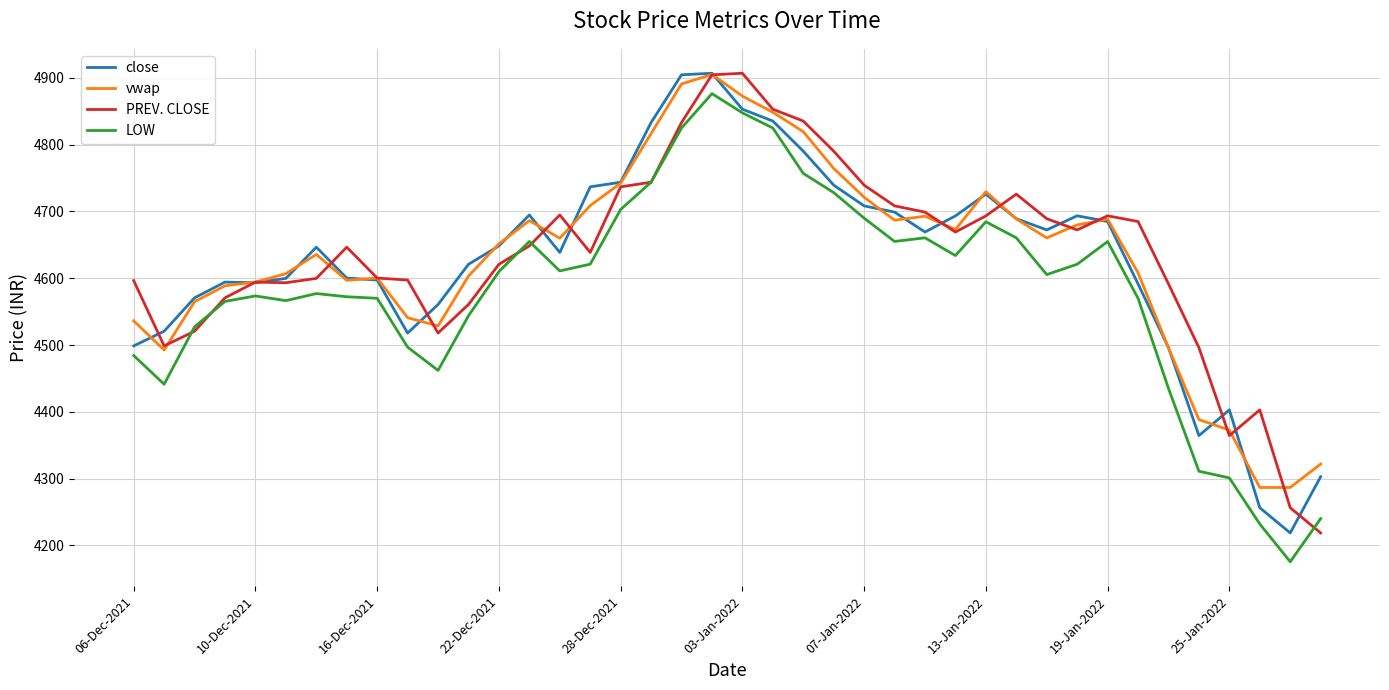

What is the maximum value shown in the chart?

4907.0